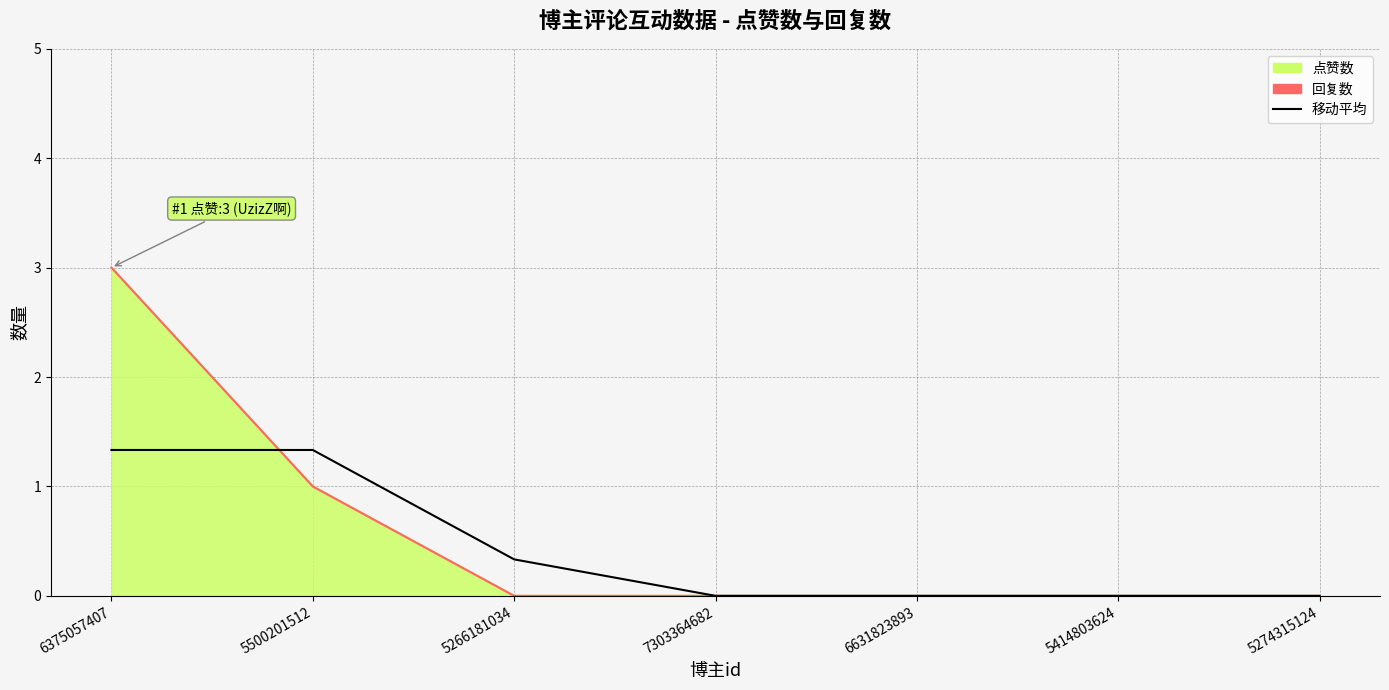

True or false: the data has more than 2 interior local peaks.

False